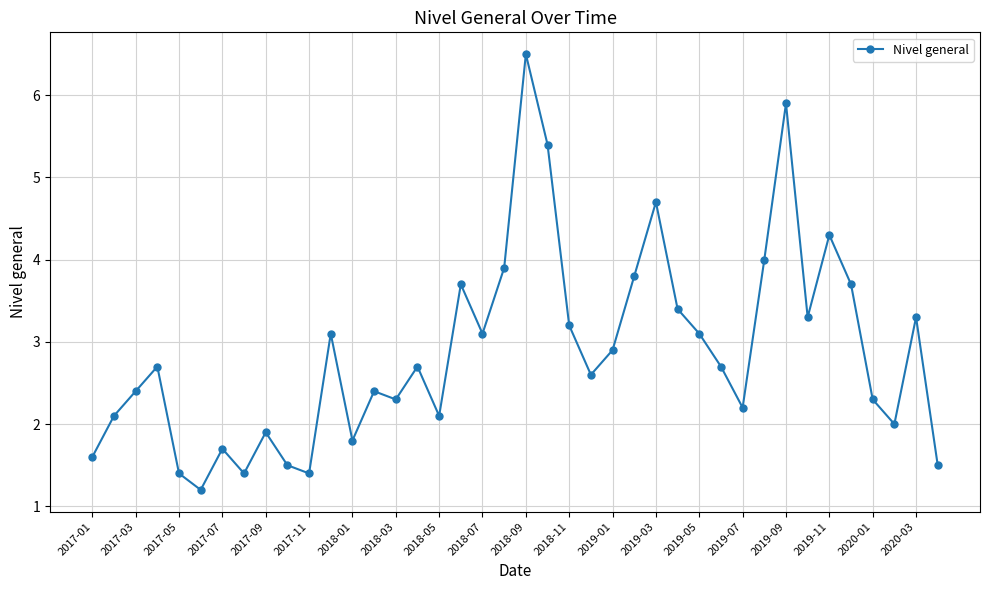

What is the value of the 8th point from the left?

1.4